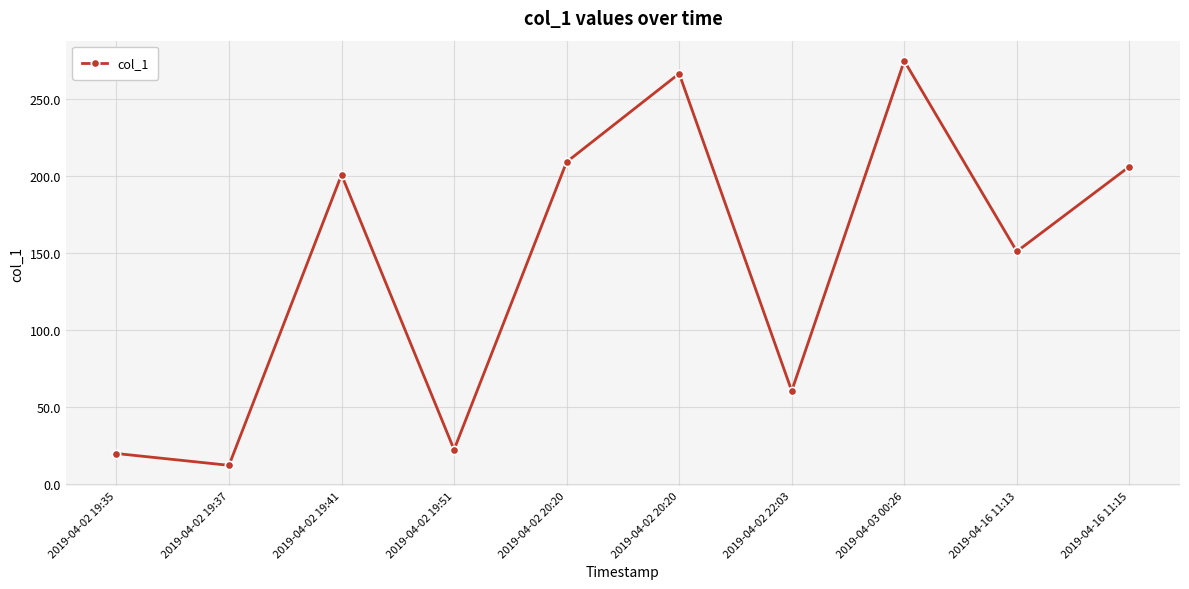

What is the difference between the values at 2019-04-16 11:15 and 2019-04-16 11:13?

55.0